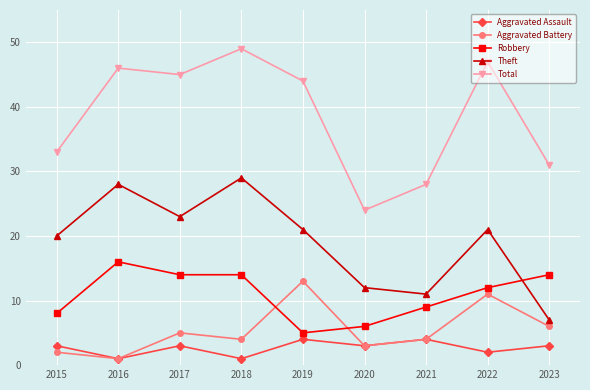

True or false: Total and Theft cross at least once.

False